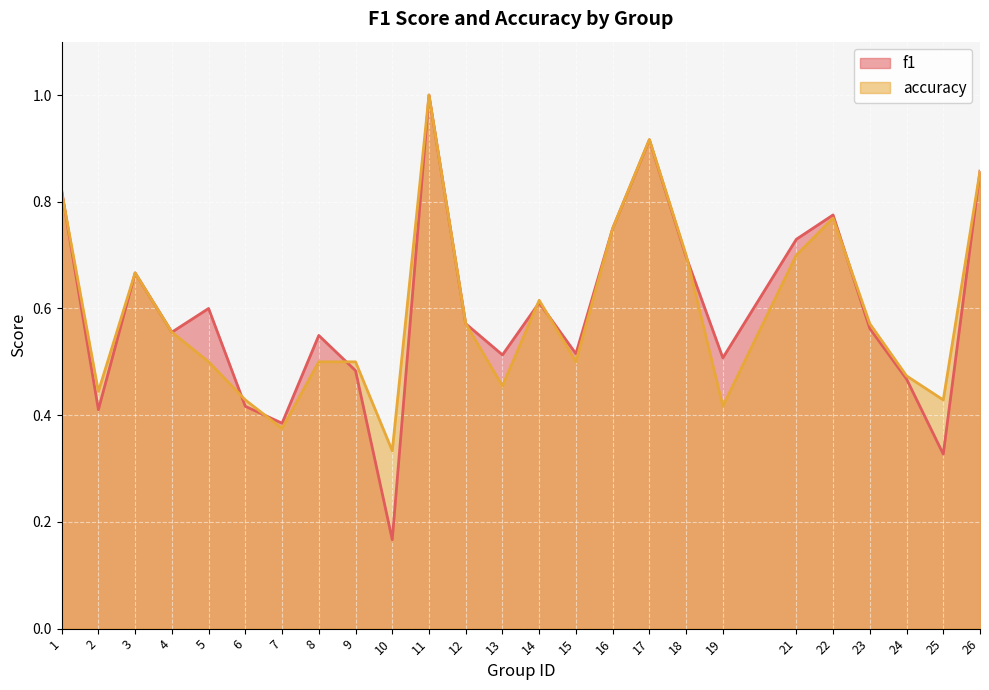

Which category has the lowest value across all series?

10